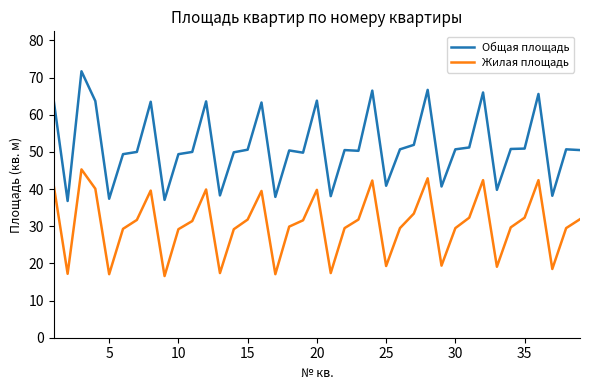

Which series has the widest spread of values?

Общая площадь